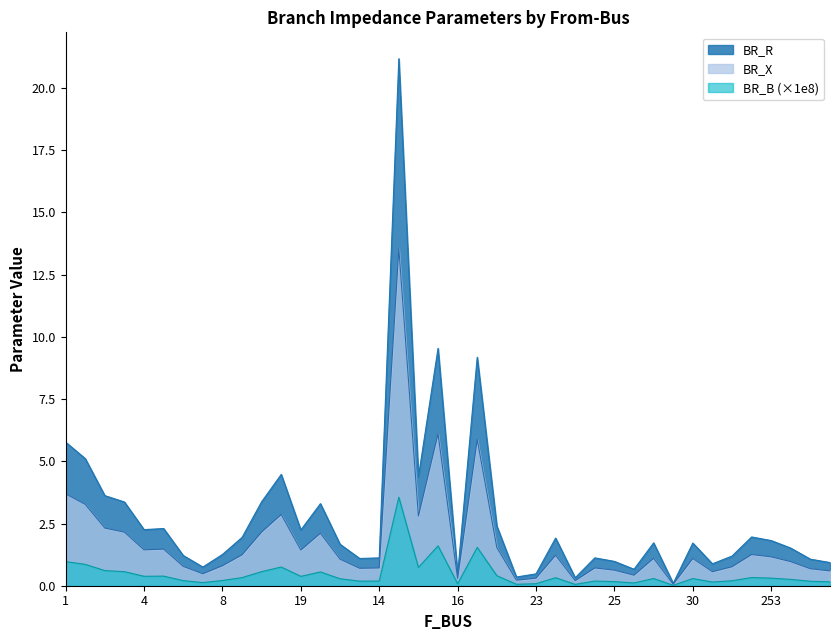

Between 11 and 25, which series saw the biggest shift?

BR_R